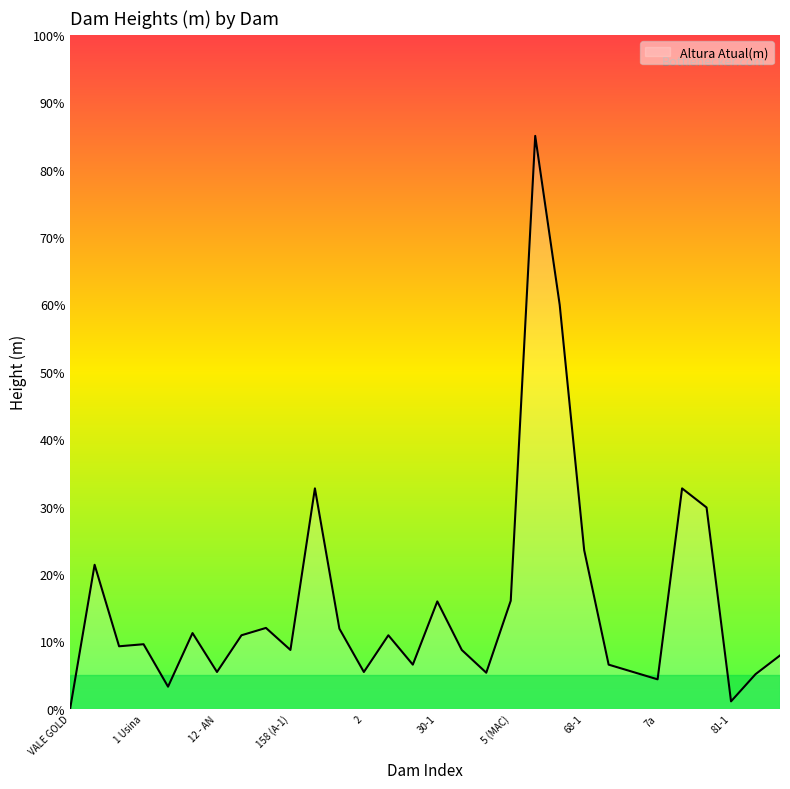

What is the maximum value shown in the chart?

85.0